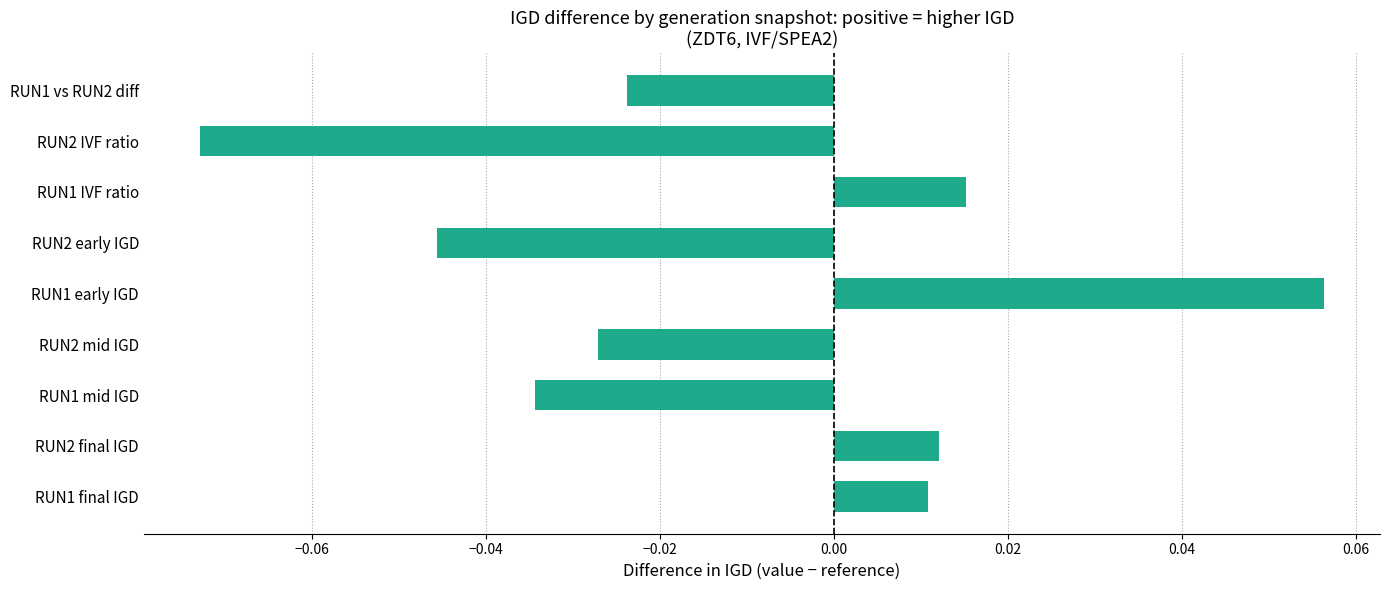

Which has a higher value, RUN1 early IGD or RUN2 early IGD?

RUN1 early IGD